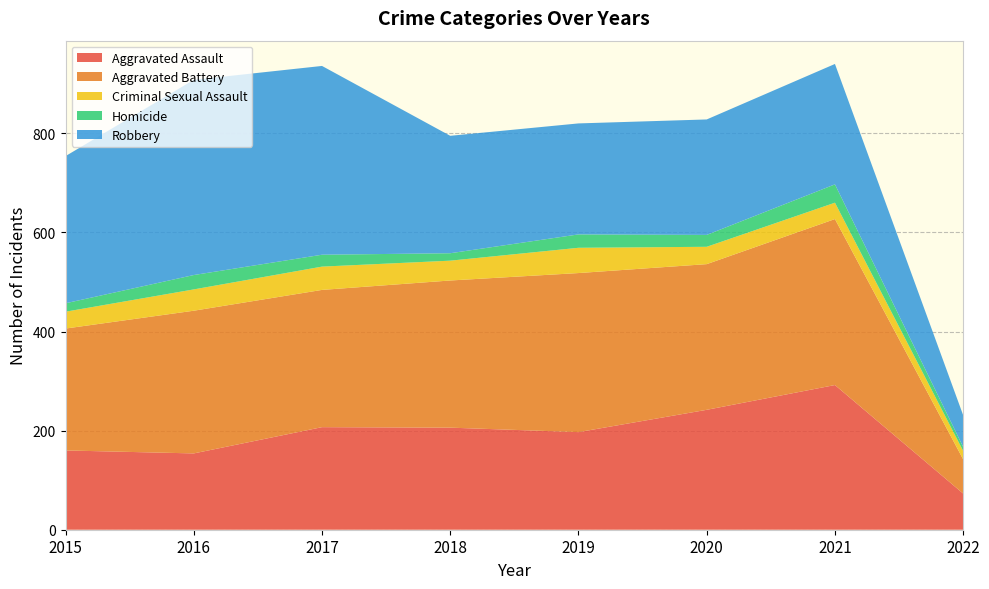

Reading left to right, what are all the values shown in this chart?

Aggravated Assault: 160	154	207	206	197	242	292	73
Aggravated Battery: 246	288	277	297	321	294	335	69
Criminal Sexual Assault: 34	43	47	40	51	35	33	17
Homicide: 17	29	24	15	27	24	37	8
Robbery: 297	394	381	237	224	233	243	64